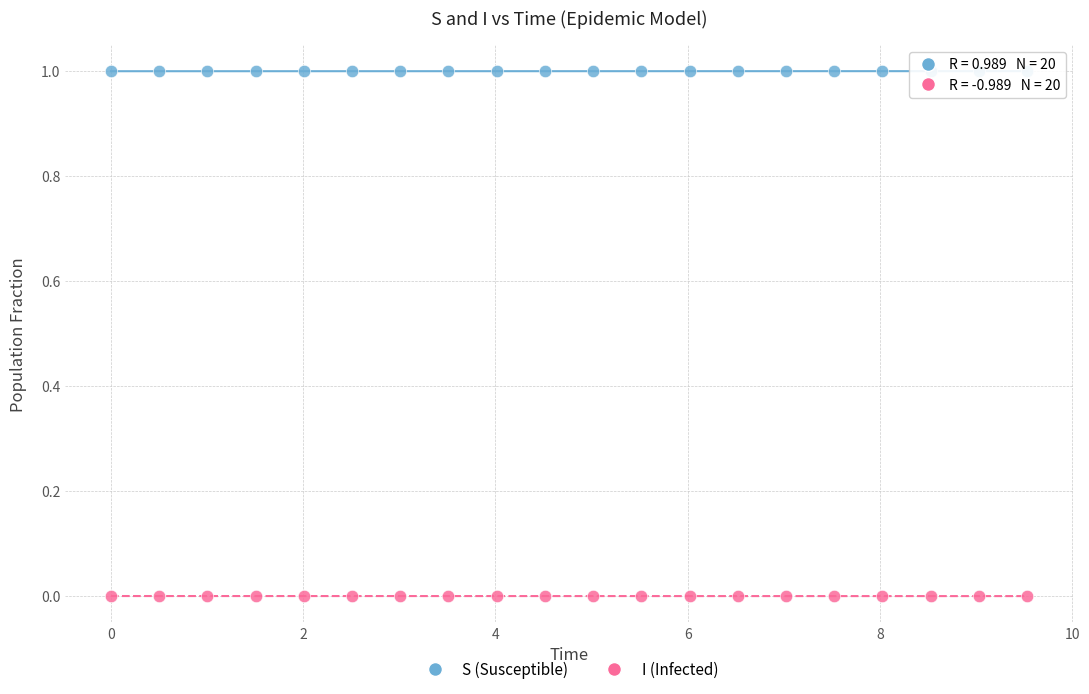

Across all data points, what is the range of X values (max minus min)?

9.5